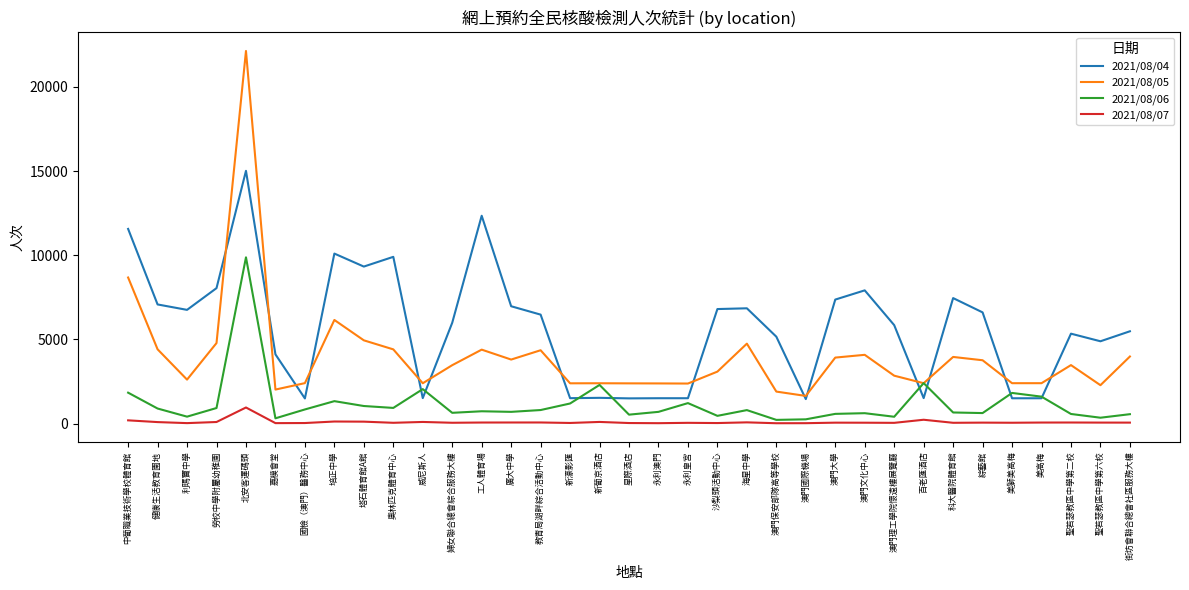

True or false: 2021/08/05 and 2021/08/07 cross at least once.

False